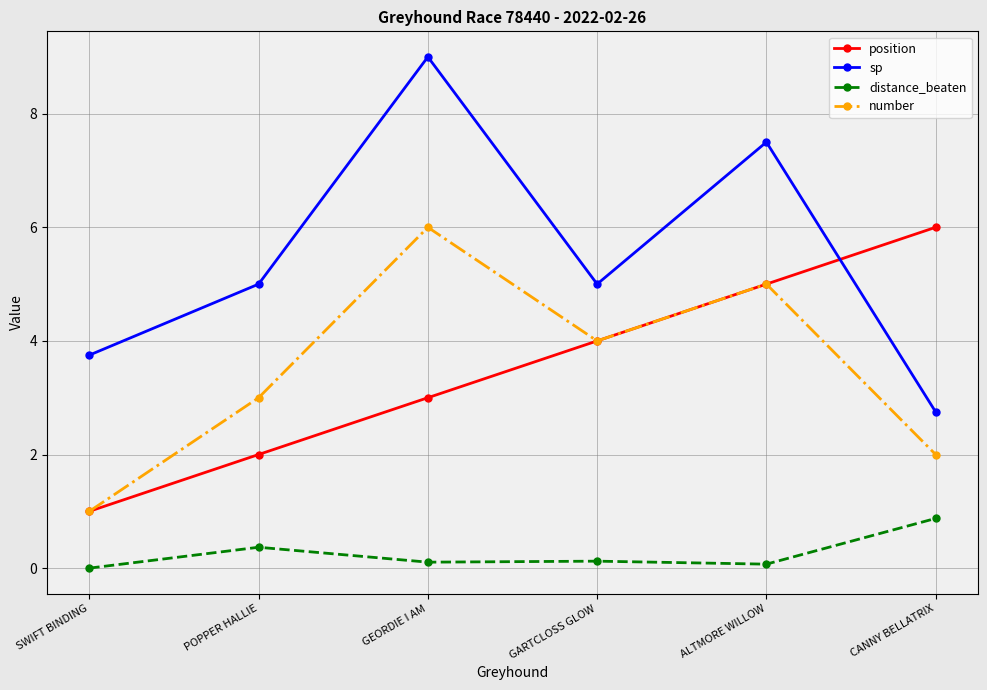

True or false: sp and number intersect in this chart.

False